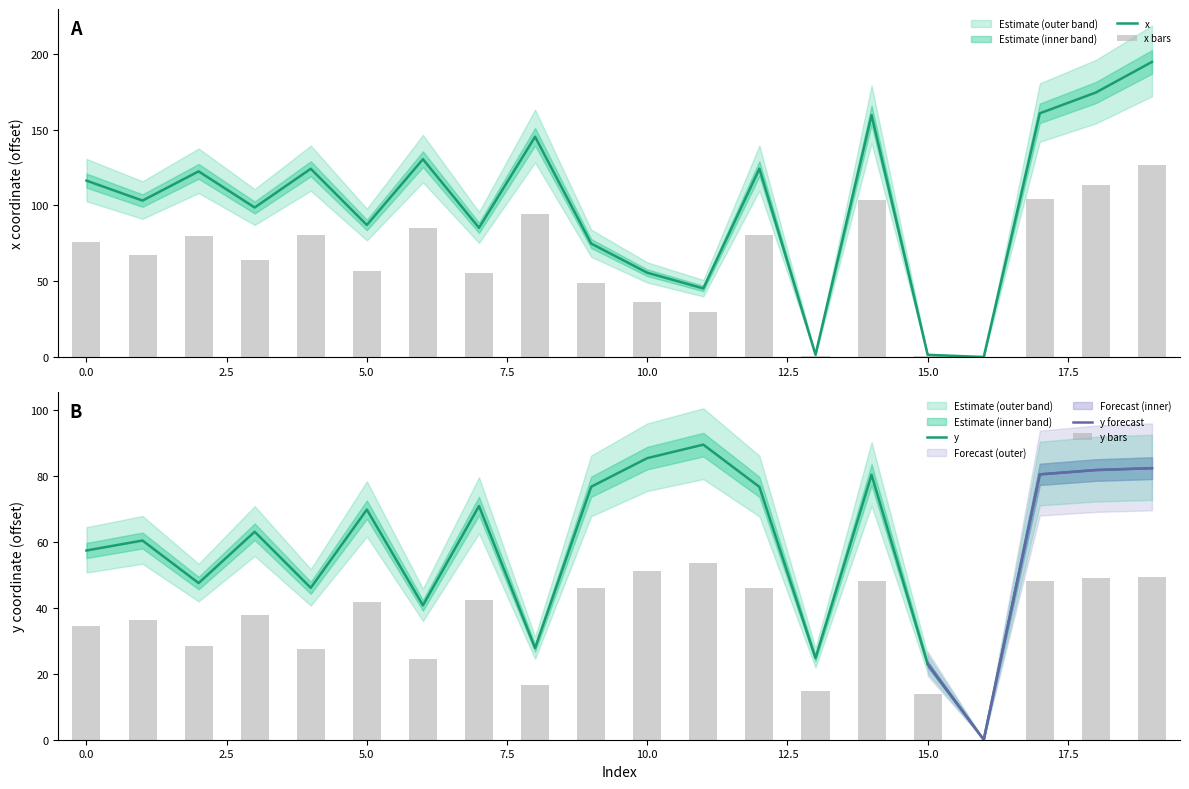

What is the average value of the y series?

59.3